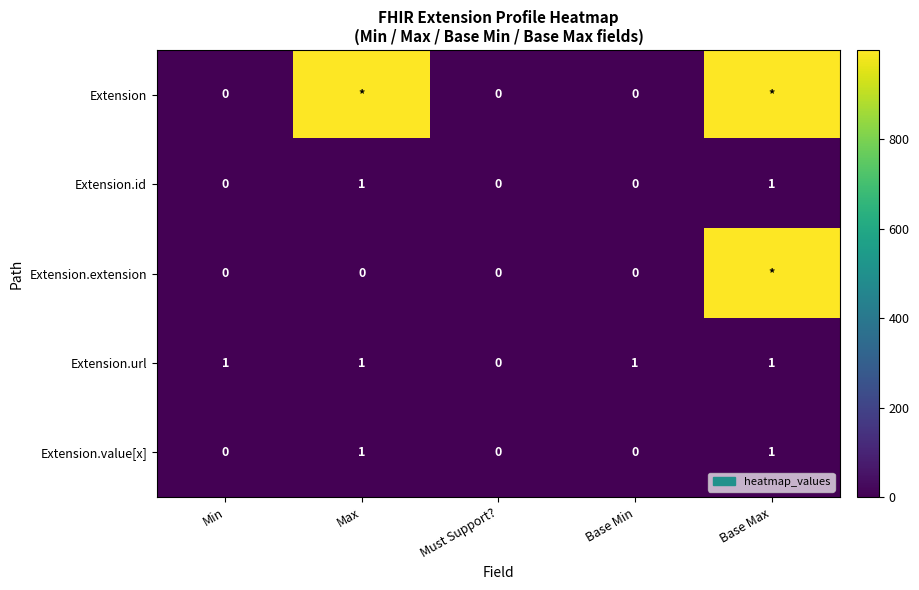

Is the value of Extension.extension at Min greater than the value of Extension.url at Base Min?

No